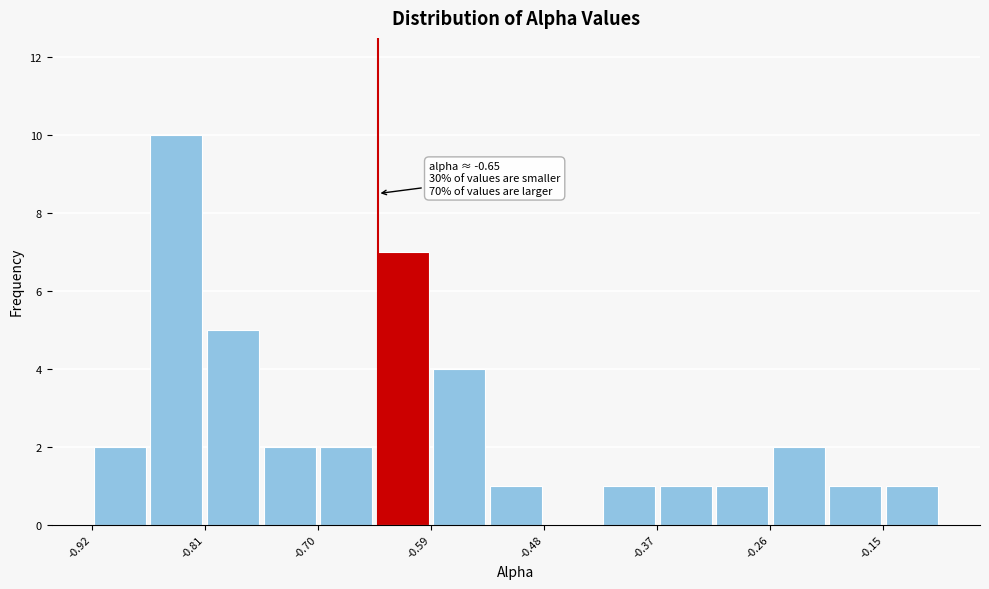

Around what value on the x-axis is the tallest bar? Give the approximate position of its centre, as read against the axis.

-0.84